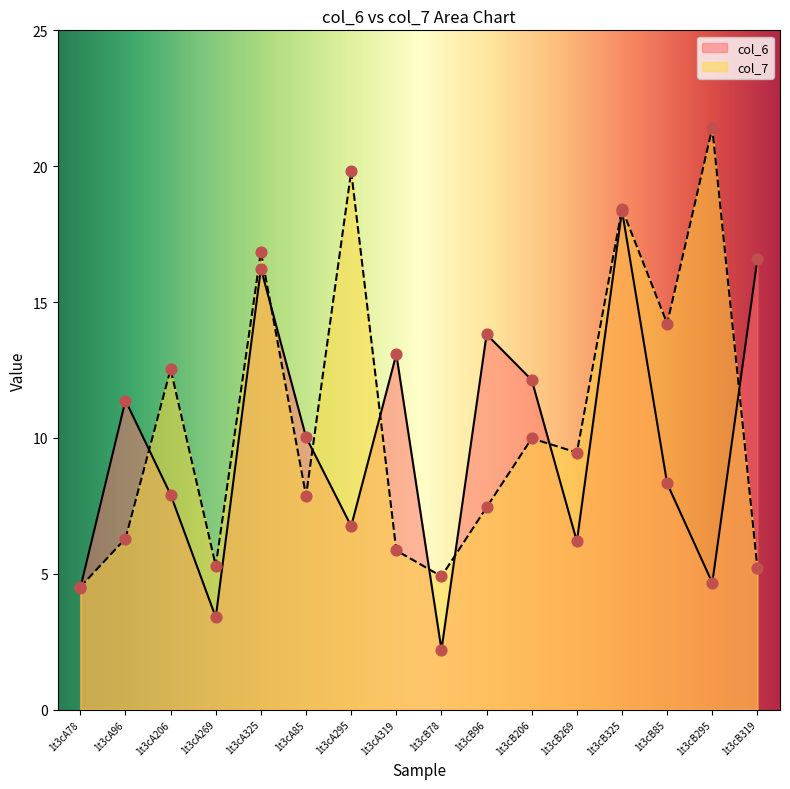

What is the total value across all series at 1t3cB295?

26.1